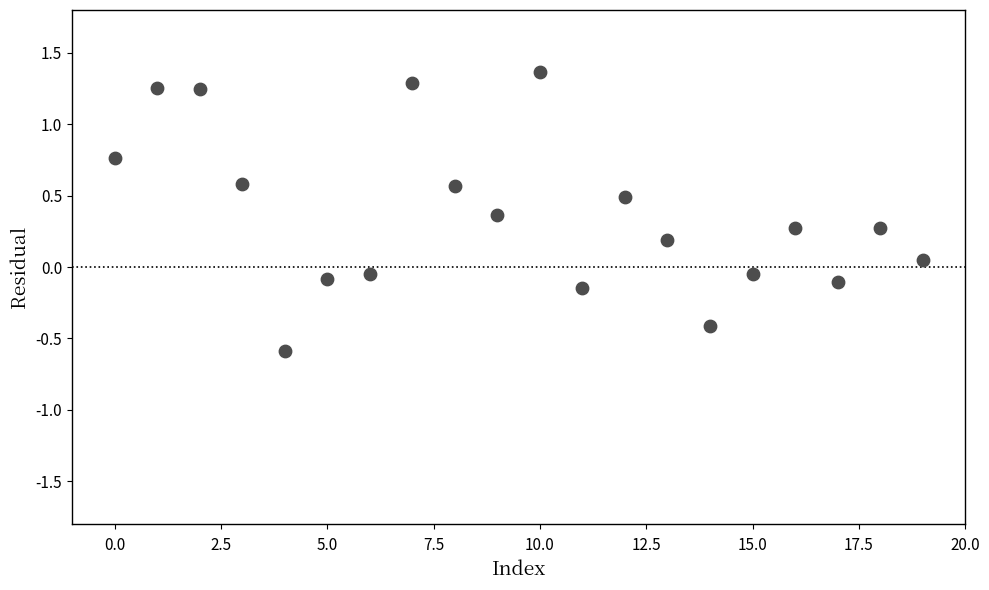

What is the range of Y values (max minus min)?

2.0